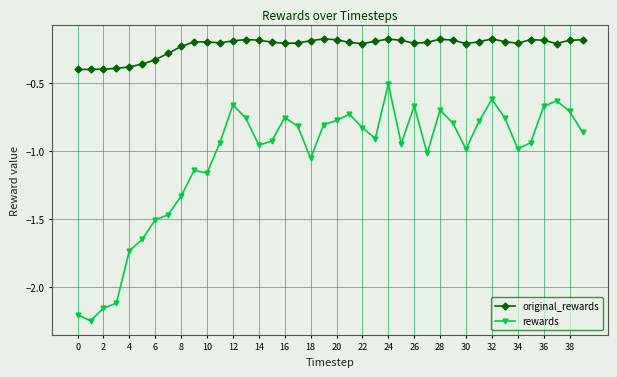

Is this an area chart (filled region under the line)?

No